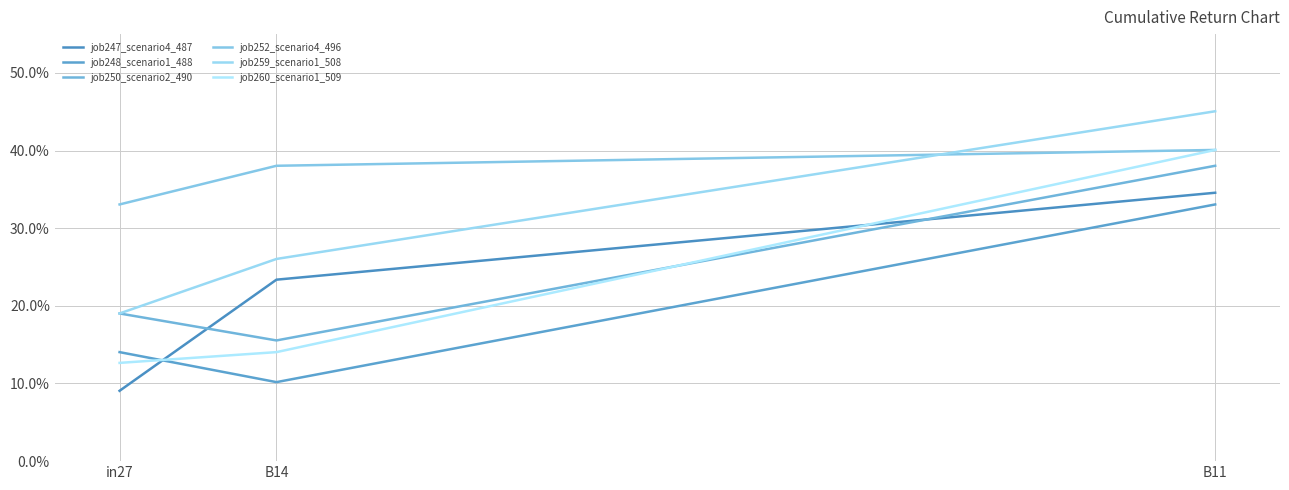

The job248_scenario1_488 series shows 0.3 at B11. True or false?

True